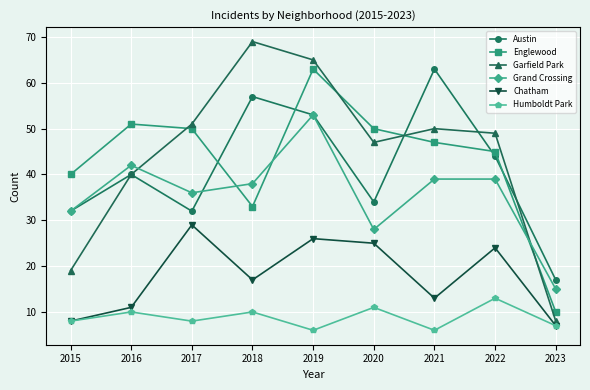

Between which two adjacent categories do Grand Crossing and Englewood first intersect?

2017 and 2018